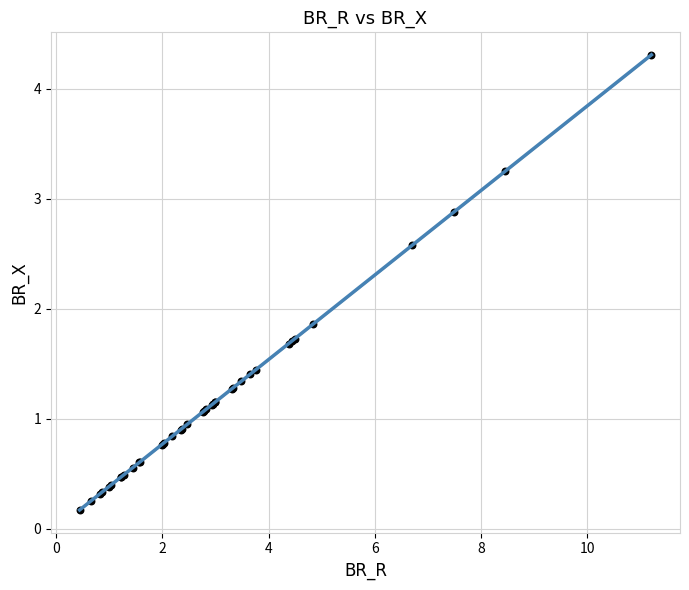

What Y value in the scatter plot is closest to 2?

1.9